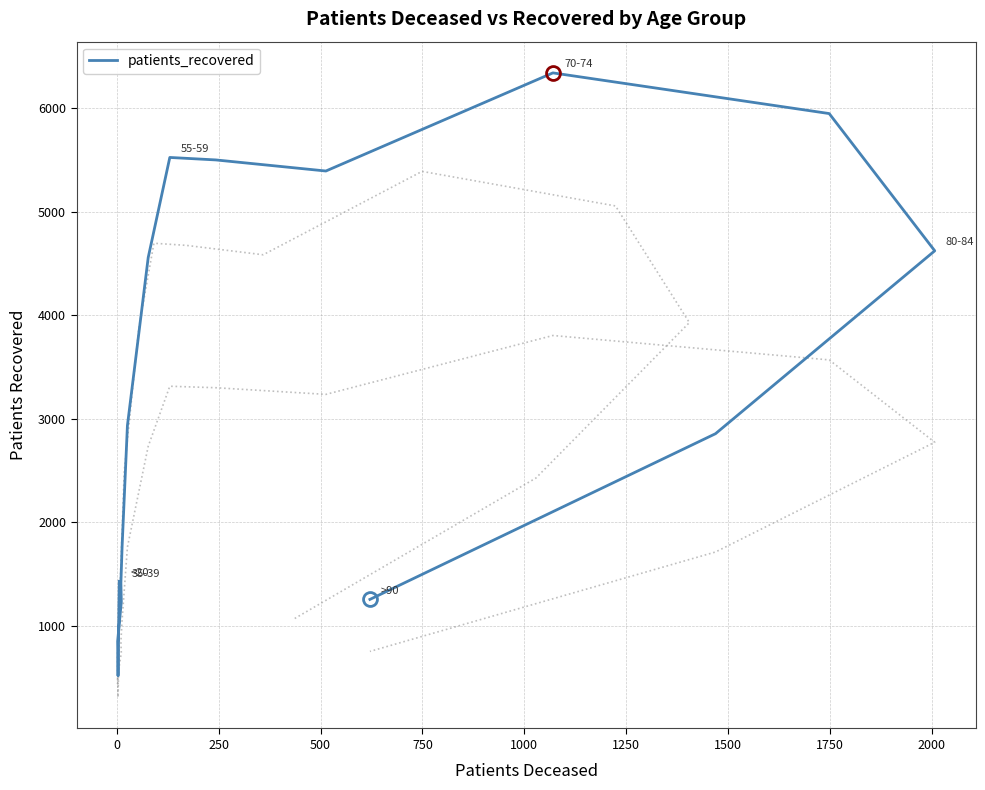

Count the number of values greater than 2936.

7